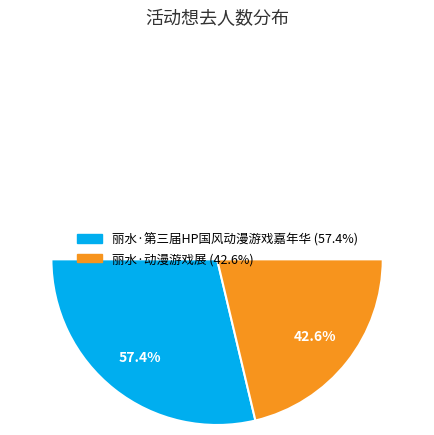

Which slice is the largest?

丽水·第三届HP国风动漫游戏嘉年华